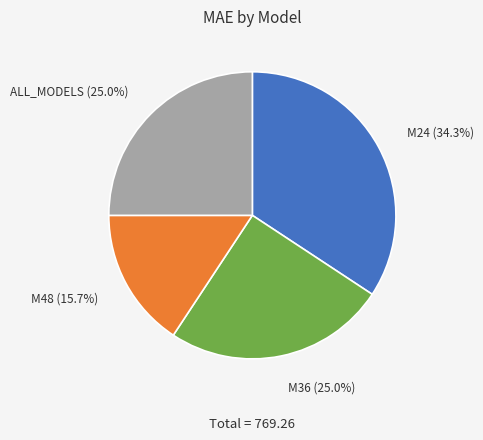

Is there any slice that represents more than half of the pie?

No